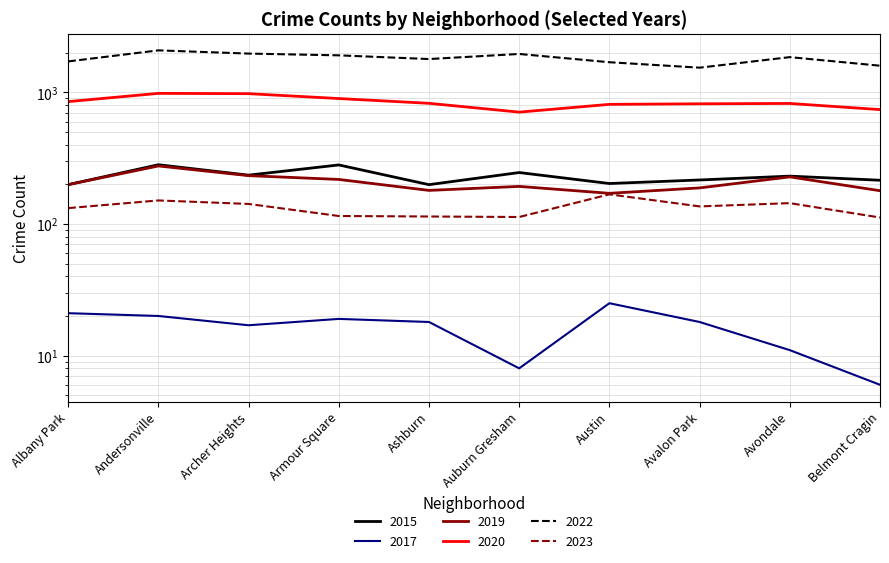

Which series has the largest total across all categories?

2022